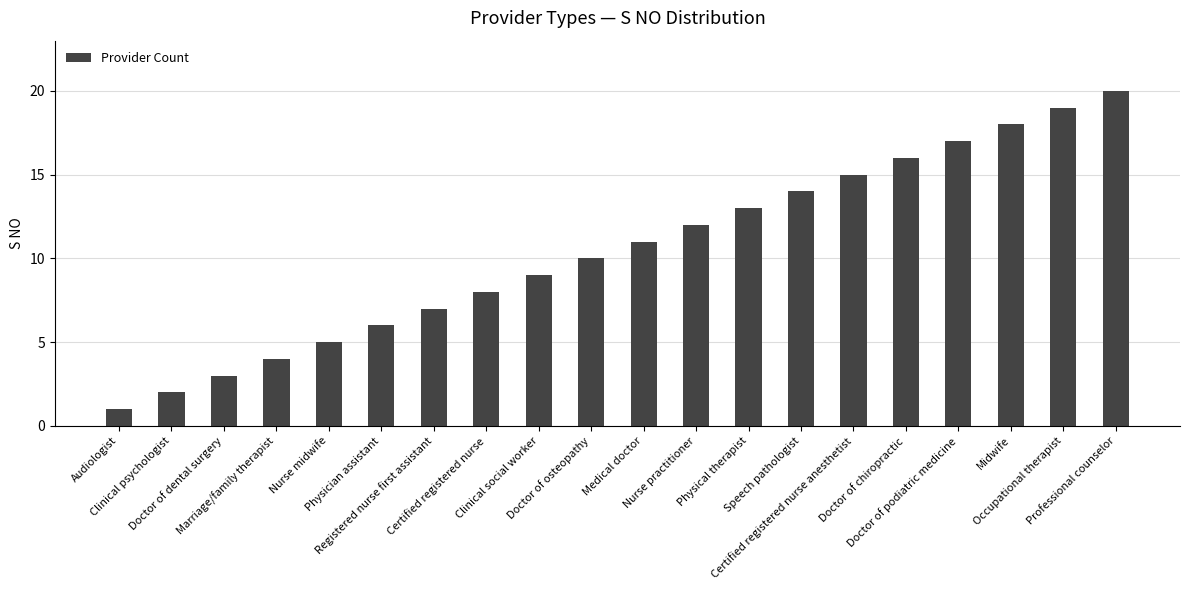

Count the number of categories in the chart.

20